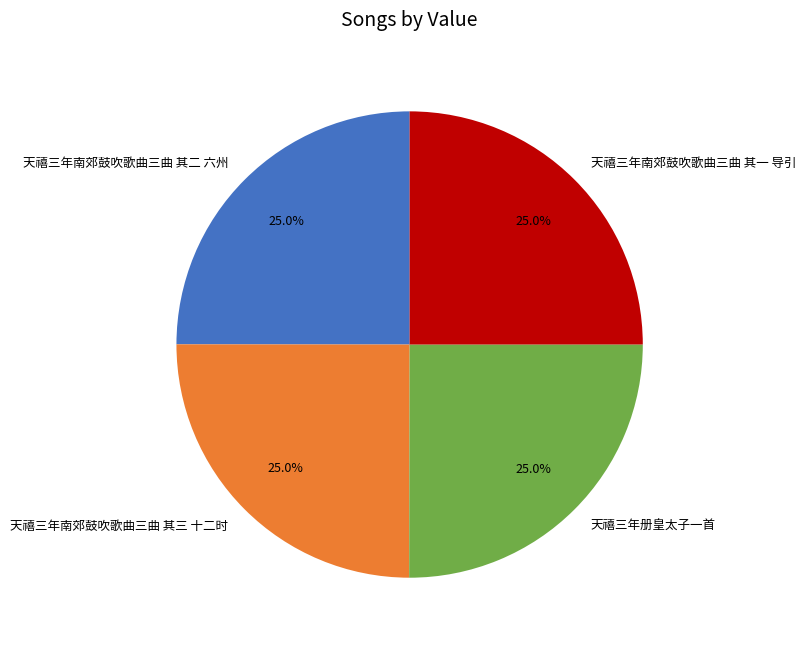

How many segments does this pie chart have?

4